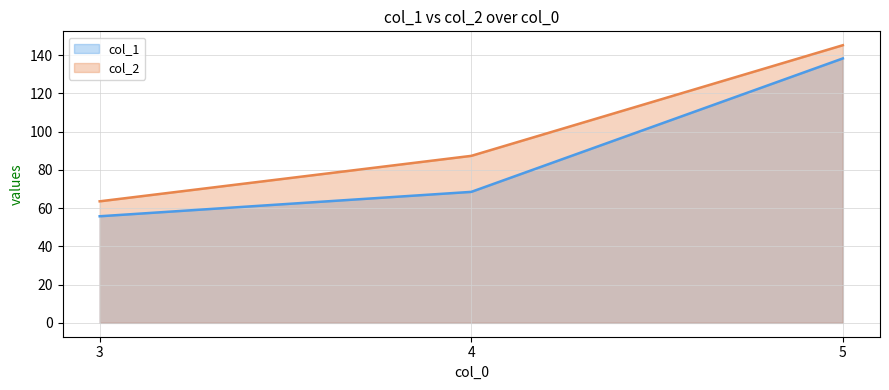

What value does the col_2 series have at 4?

87.3